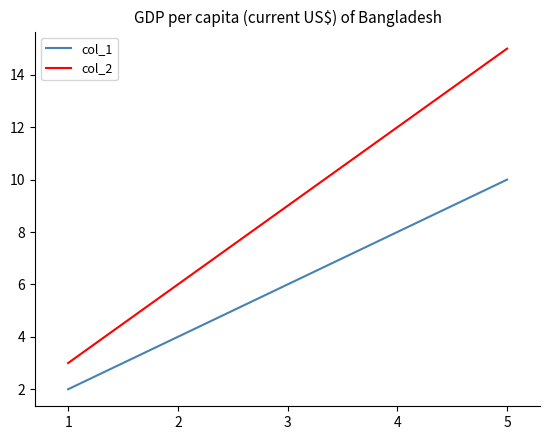

What are all the series names shown in the legend?

col_1, col_2